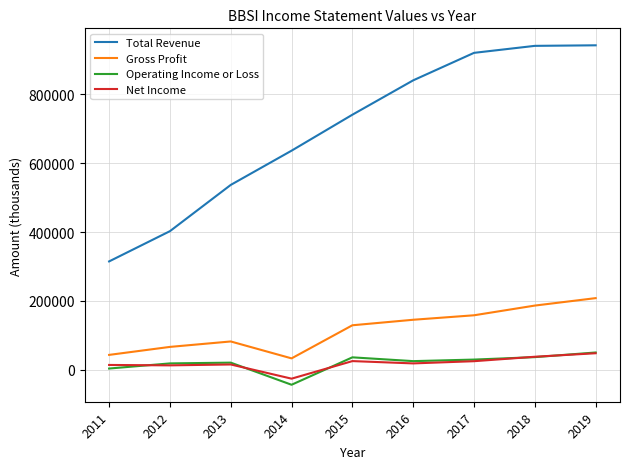

Where is Operating Income or Loss nearest to the value 3650?

2011